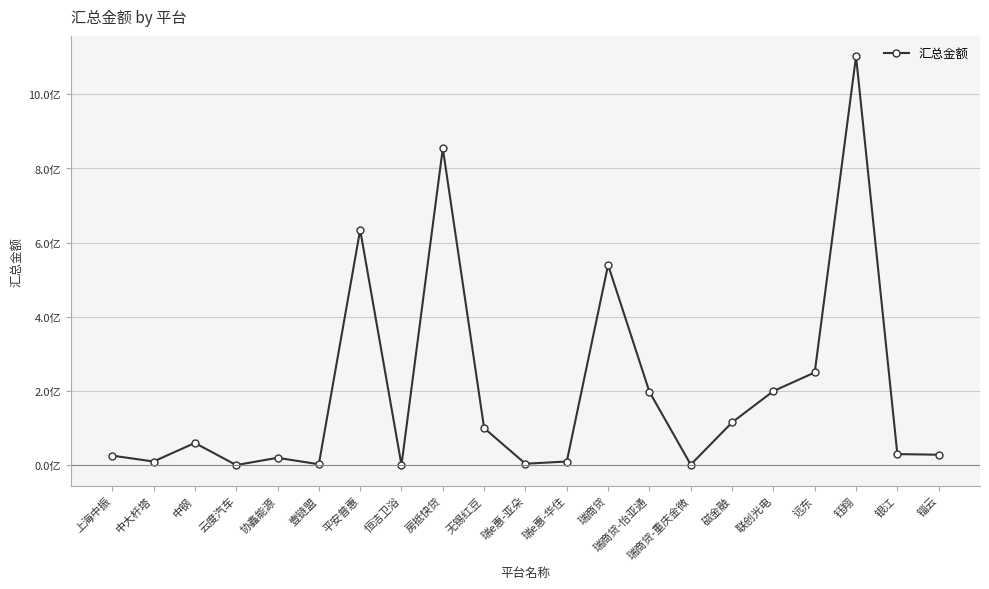

At which category does the data reach its first local peak?

中钢